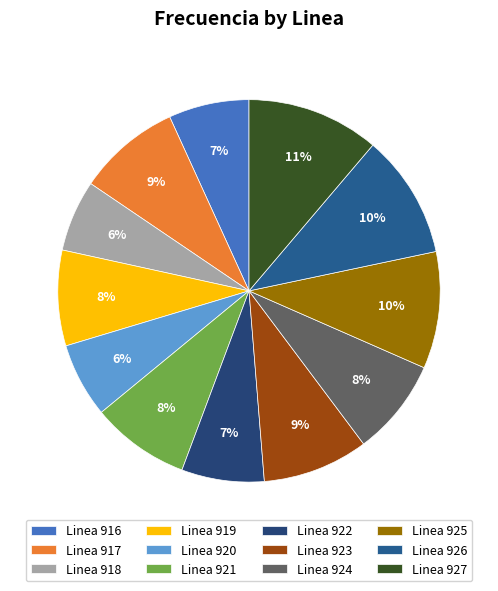

Does any single category account for the majority?

No